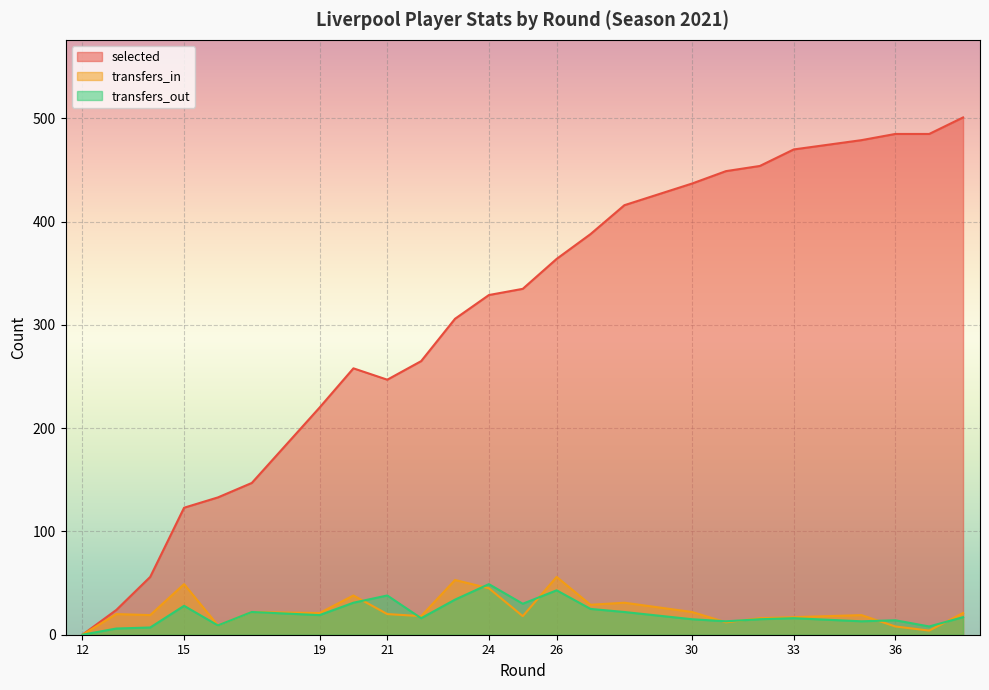

In selected, how many points are lower than both neighbors (excluding endpoints)?

1